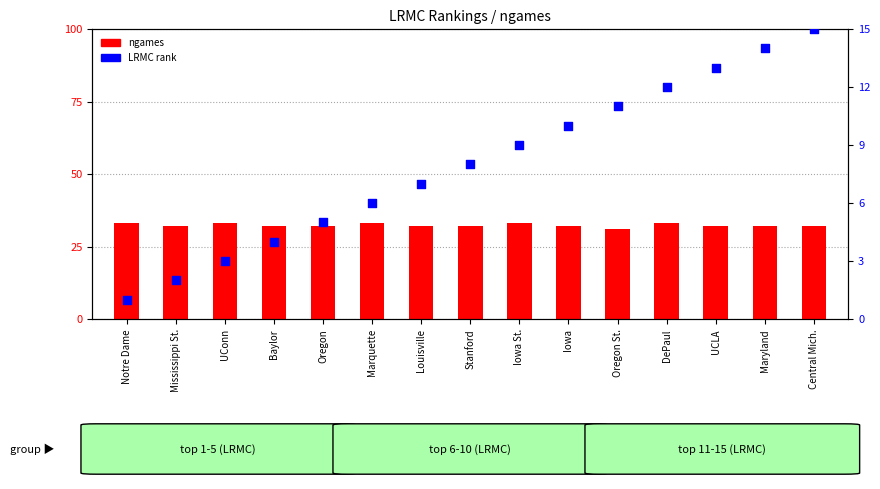

At how many categories does at least one series exceed 17?

15